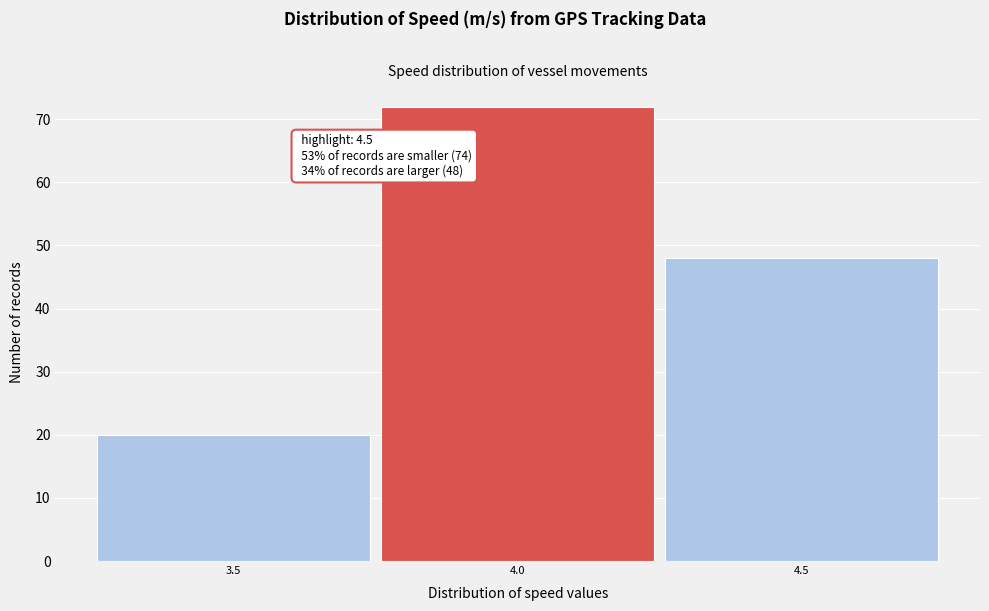

Reading left to right, what are all the values shown in this chart?

3.5=20	4.0=72	4.5=48